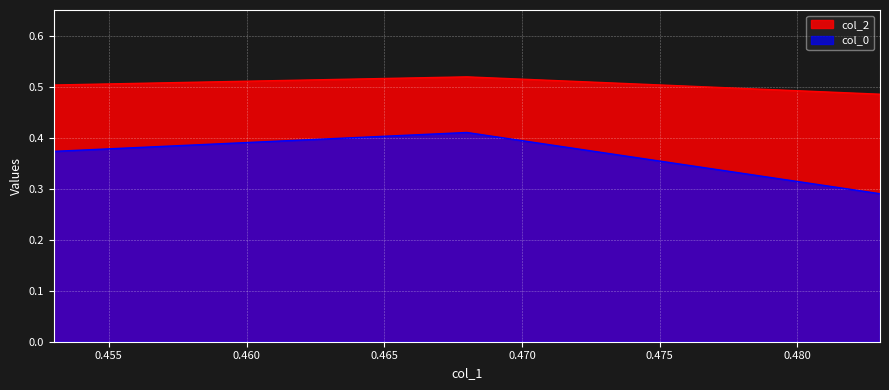

How many distinct data groups are displayed?

2